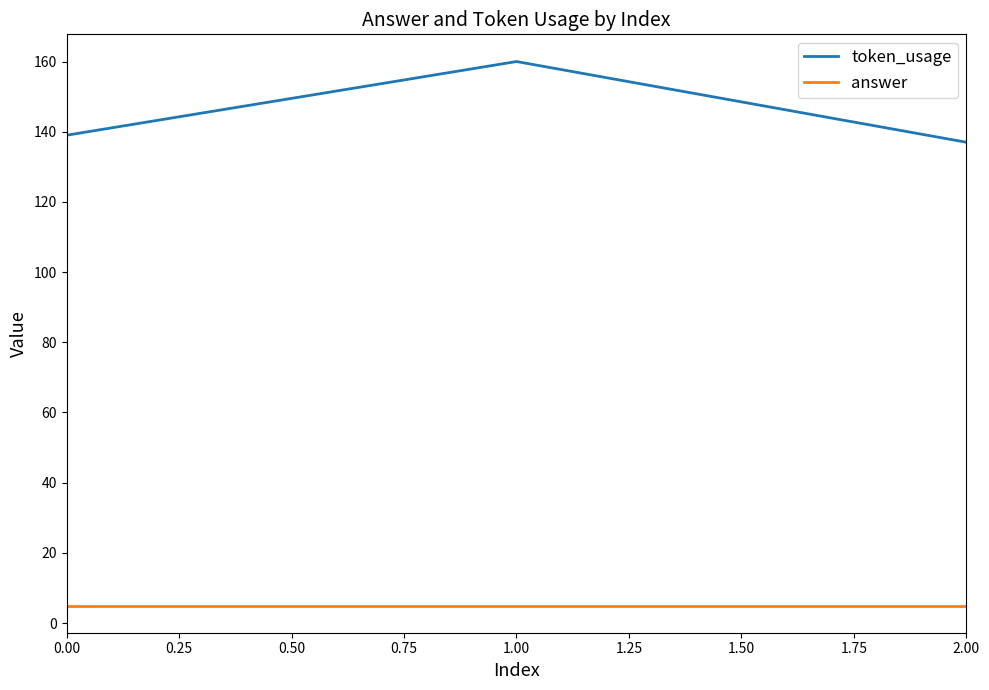

What are all the series names shown in the legend?

token_usage, answer